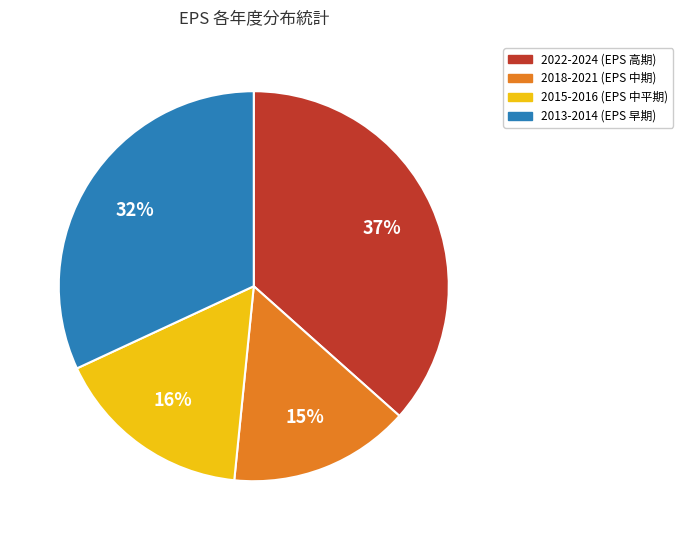

To the nearest percent, what is the difference between the largest and smallest slice percentages?

22%